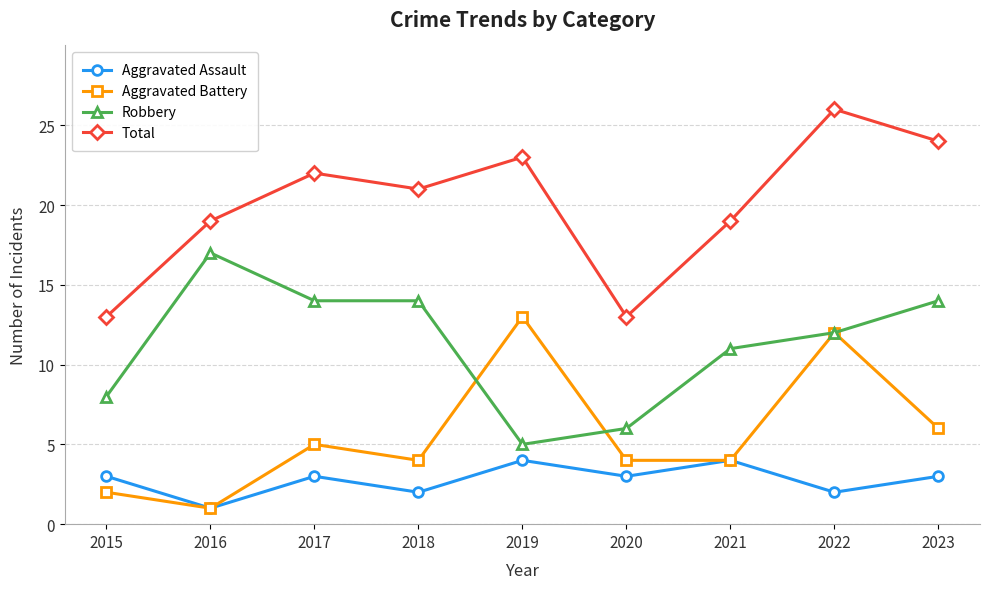

Is it true that Aggravated Battery equals 6 at 2020?

False